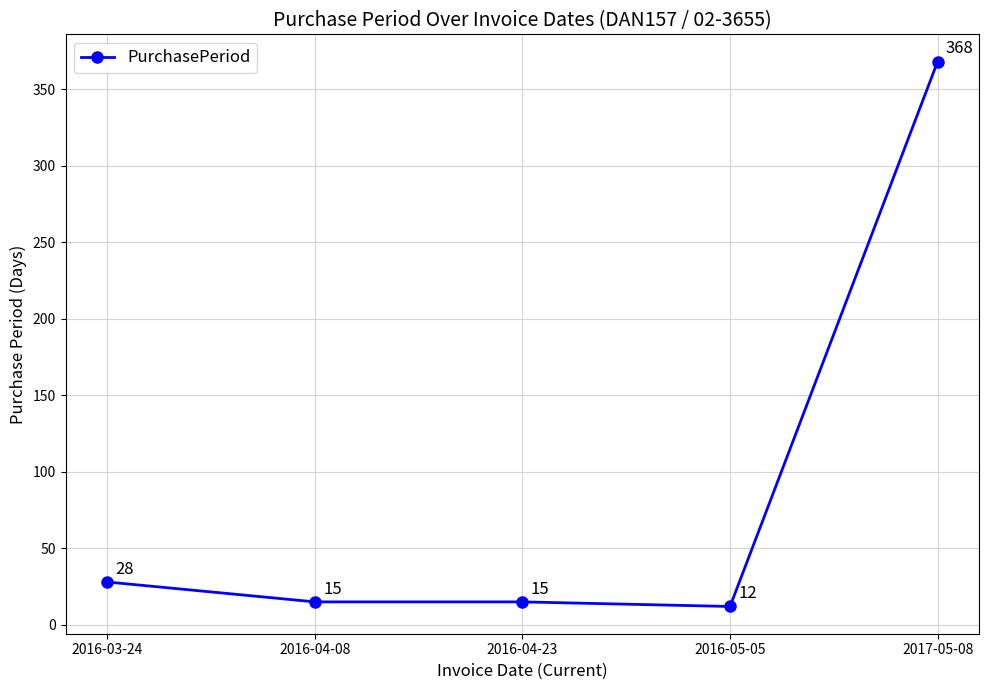

At which label is the value closest to 190?

2016-03-24